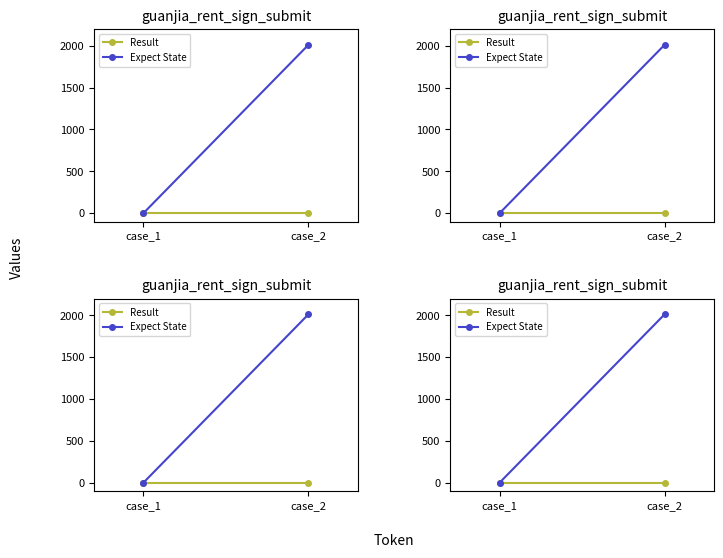

What are all the series names shown in the legend?

Result, Expect State